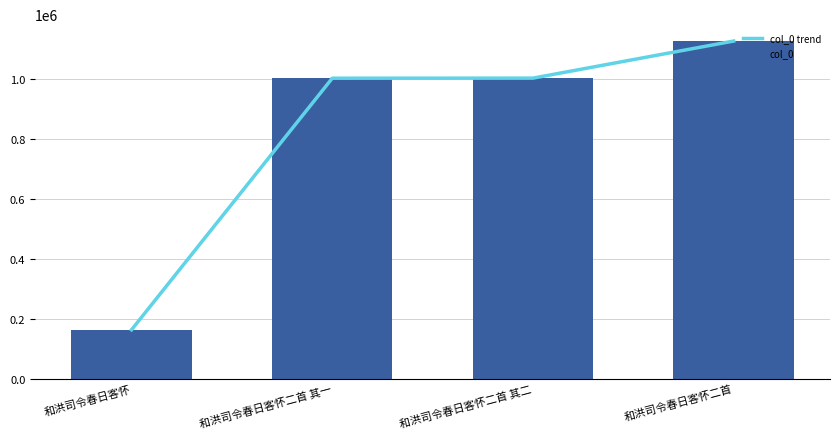

Reading left to right, what are all the values shown in this chart?

col_0 trend: 和洪司令春日客怀=163549	和洪司令春日客怀二首 其一=1003837	和洪司令春日客怀二首 其二=1004130	和洪司令春日客怀二首=1128003
col_0: 和洪司令春日客怀=163549	和洪司令春日客怀二首 其一=1003837	和洪司令春日客怀二首 其二=1004130	和洪司令春日客怀二首=1128003